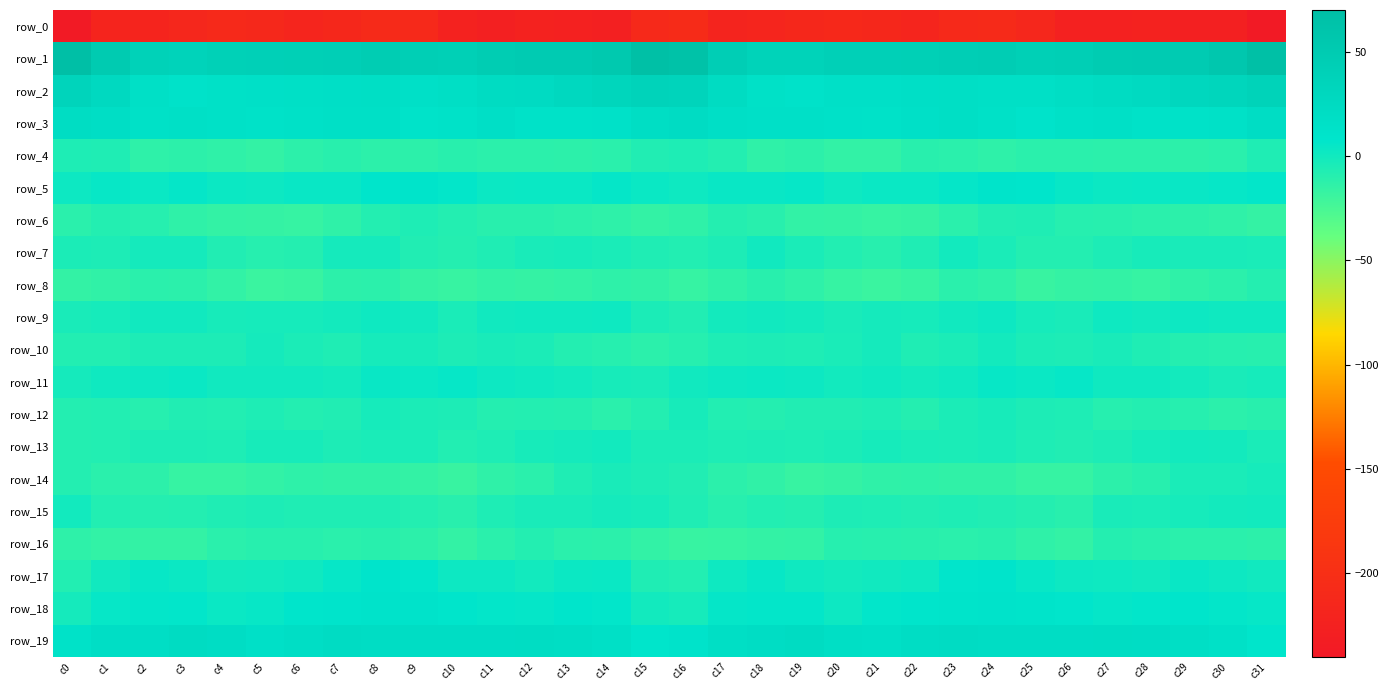

At which label does row_17 reach its peak?

c8